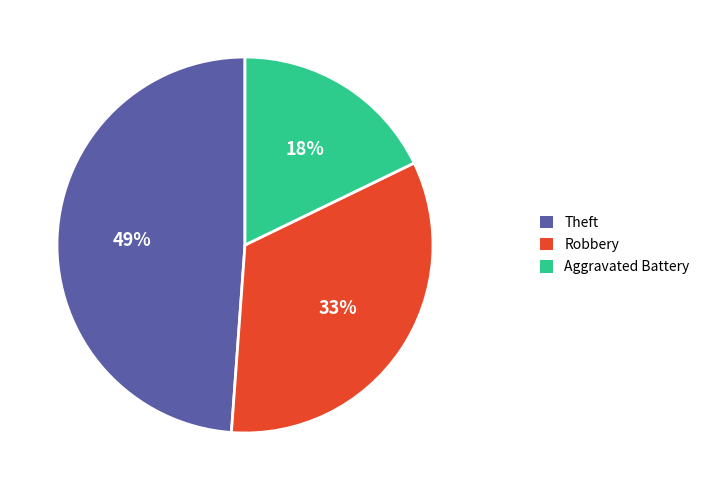

Between Aggravated Battery and Theft, which is larger?

Theft